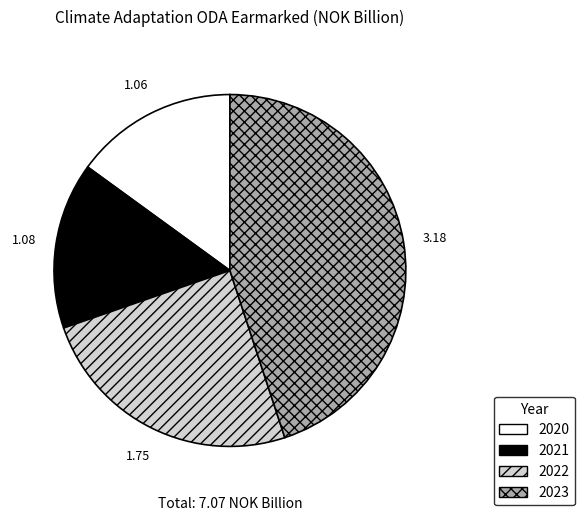

Which has a higher value, 2023 or 2020?

2023